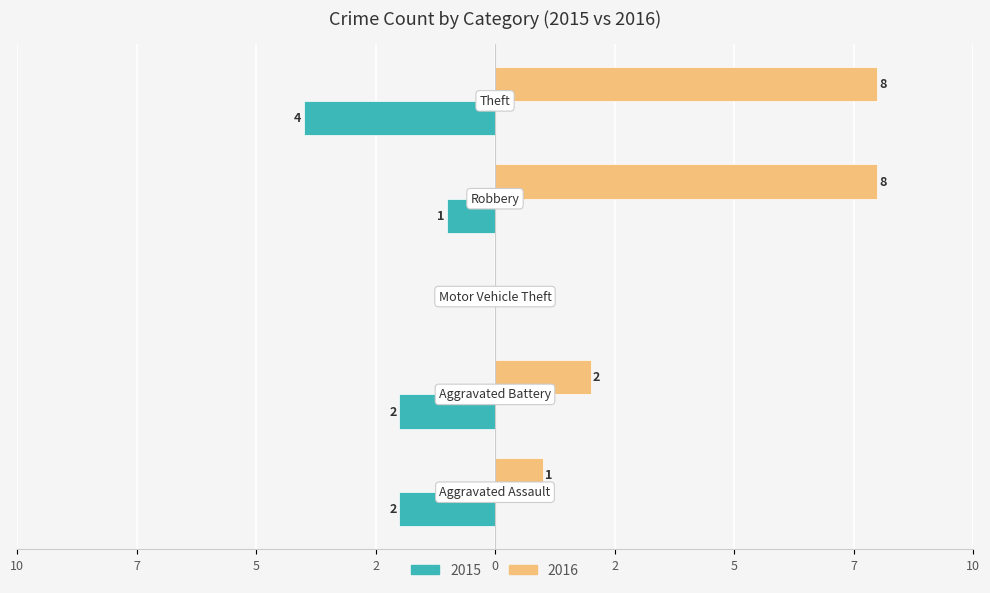

What are all the series names shown in the legend?

2015, 2016